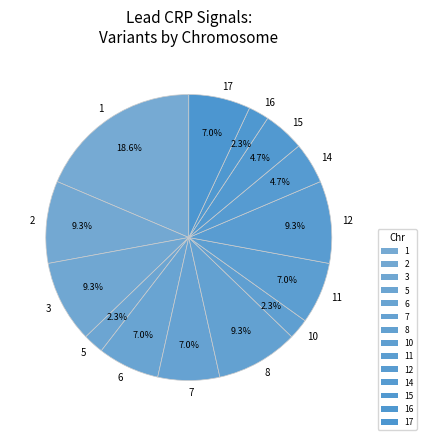

Approximately how many times larger is the value at 8 compared to 17?

1.3